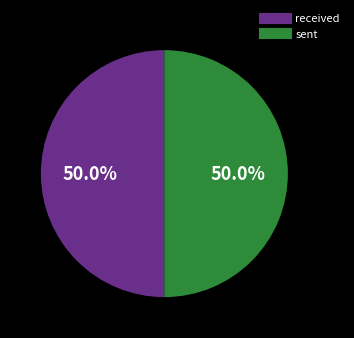

Approximately how many times larger is the value at sent compared to received?

1.0